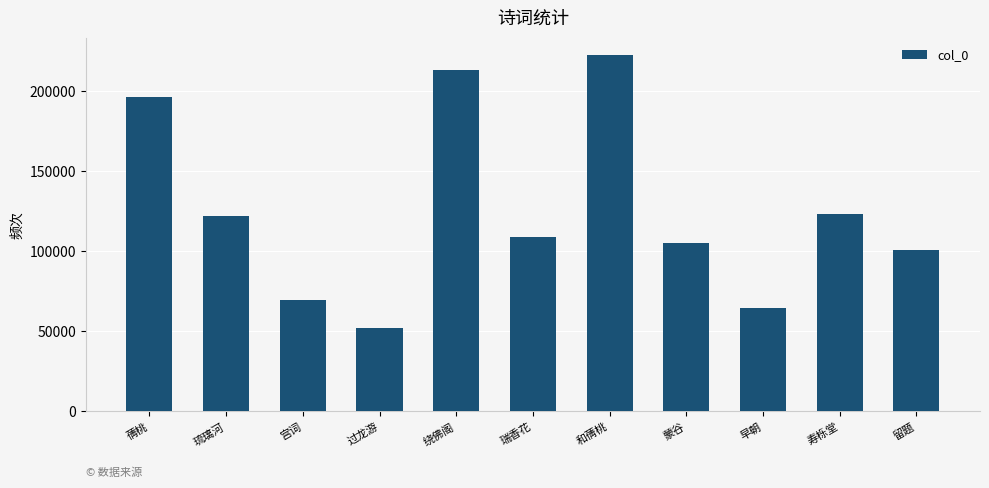

Approximately how many times larger is the value at 琉璃河 compared to 和蒨桃?

0.5